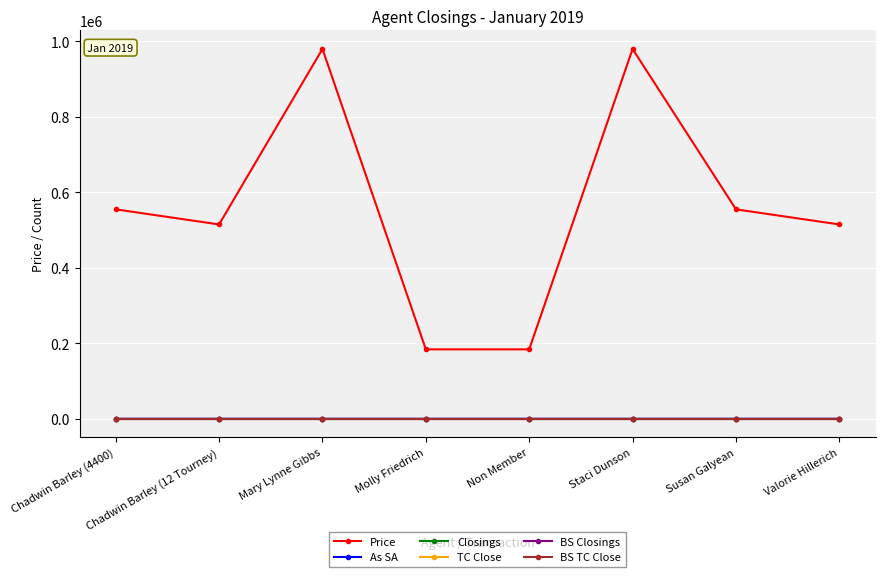

What is the label of the 2nd point from the right?

Susan Galyean